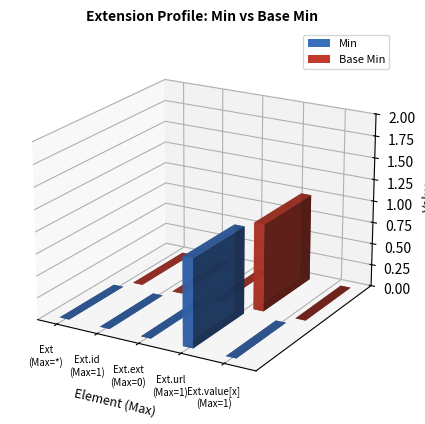

Reading right to left, transcribe all the data shown in this chart.

Min: 4=0	1=1	0=0	1=0	*=0
Base Min: 4=0	1=1	0=0	1=0	*=0